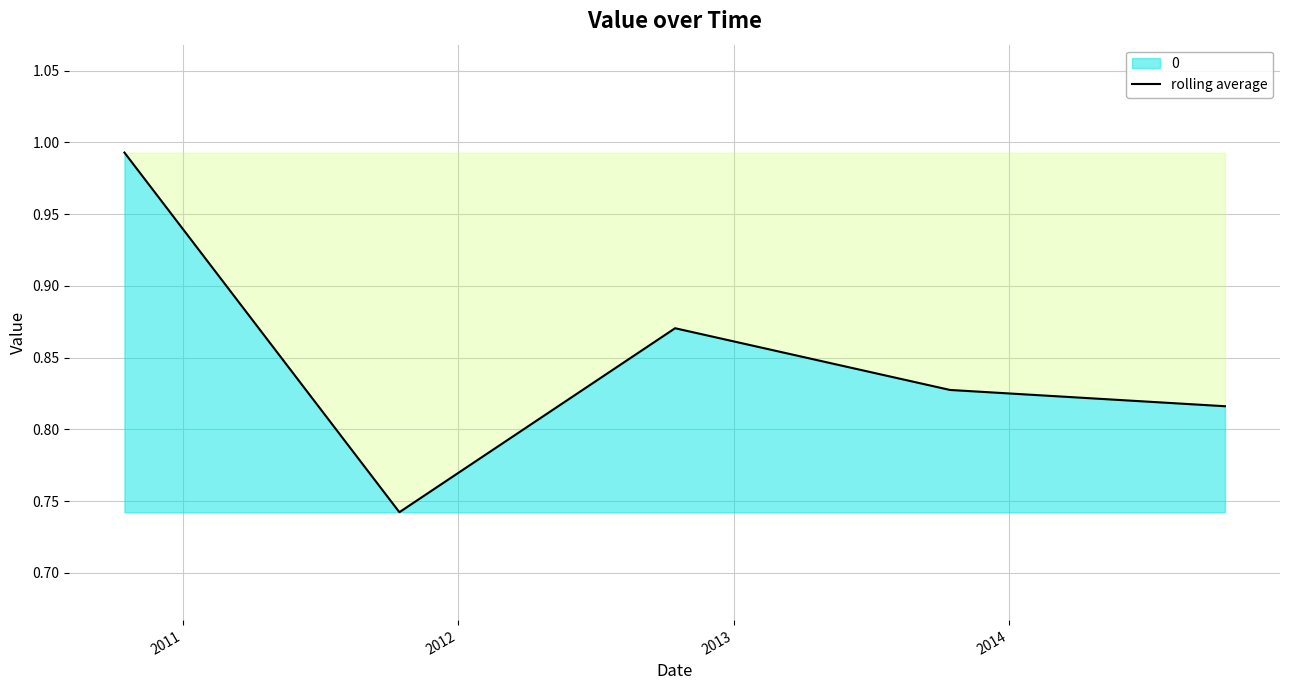

True or false: there are more than 1 points higher than both neighbors.

False